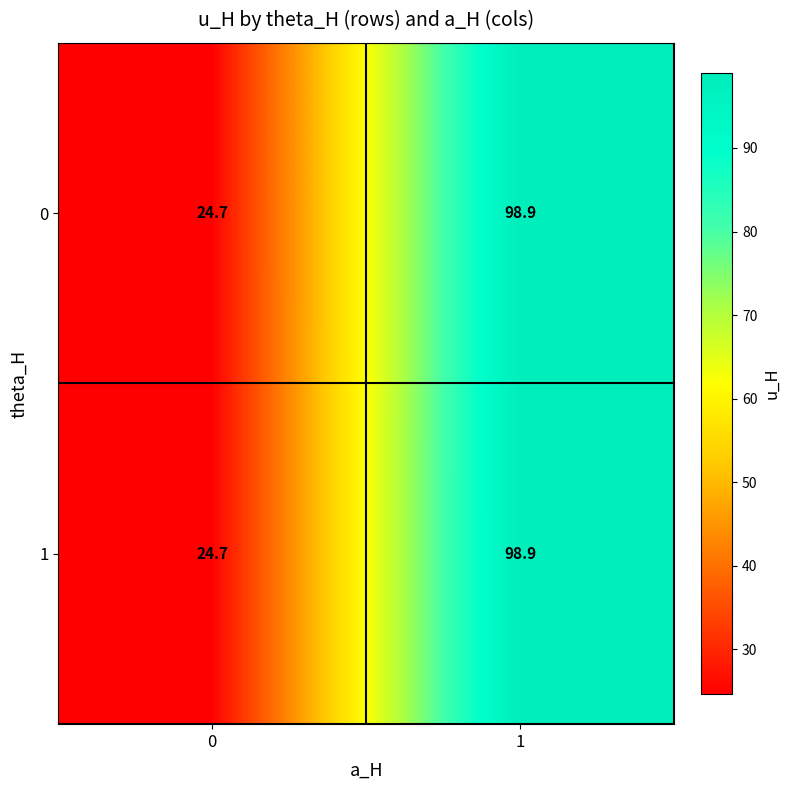

List the labels in order of 0 value, largest first.

1, 0